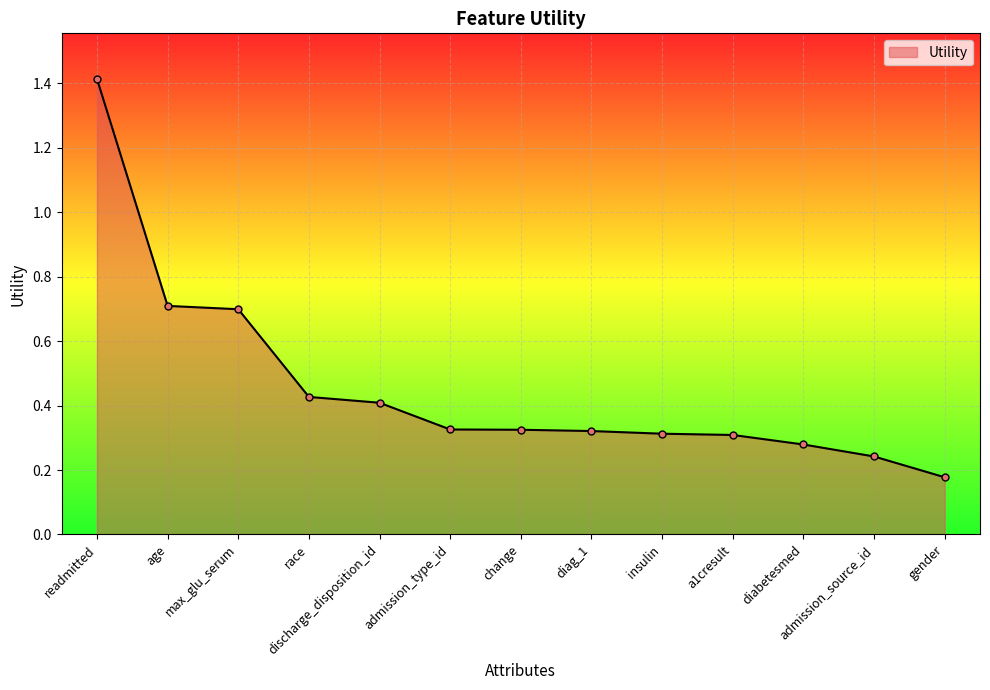

Is it true that the value at diabetesmed is 0.1?

False